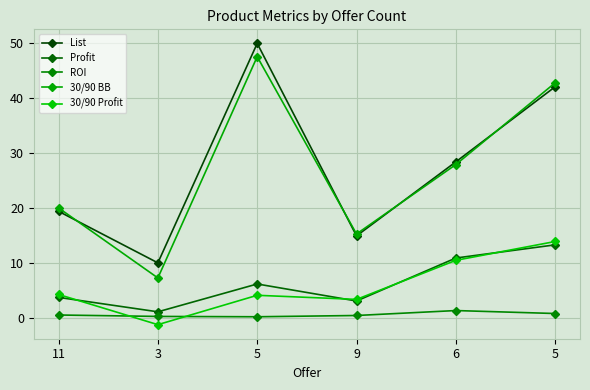

Does the chart have visible grid lines?

Yes